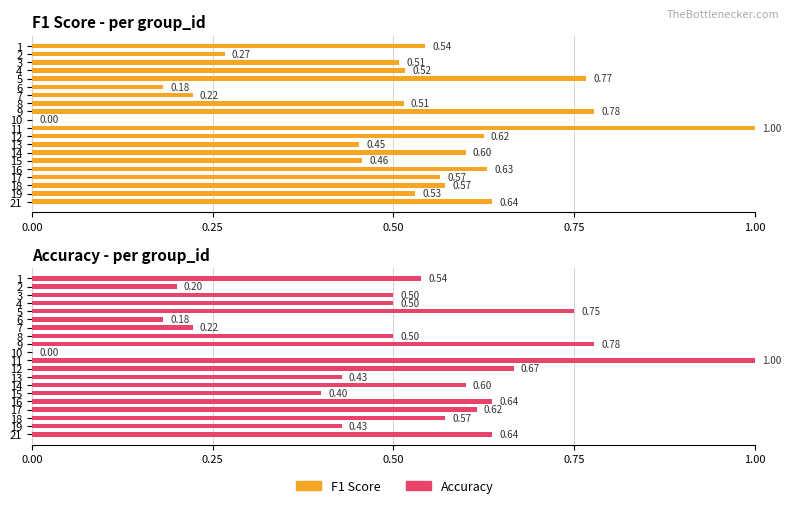

Count the number of data series in this chart.

2